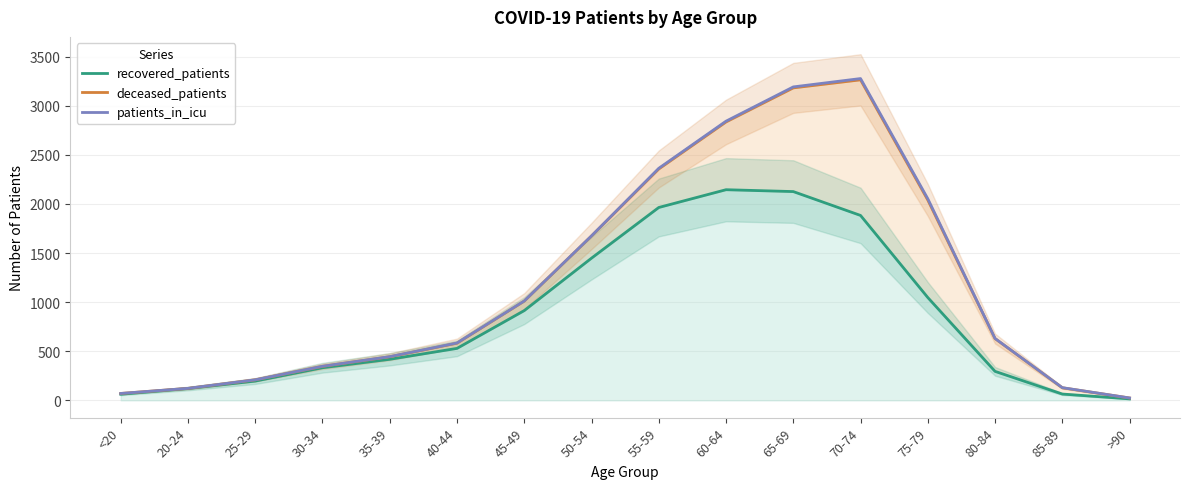

What position from the right is 45-49?

10